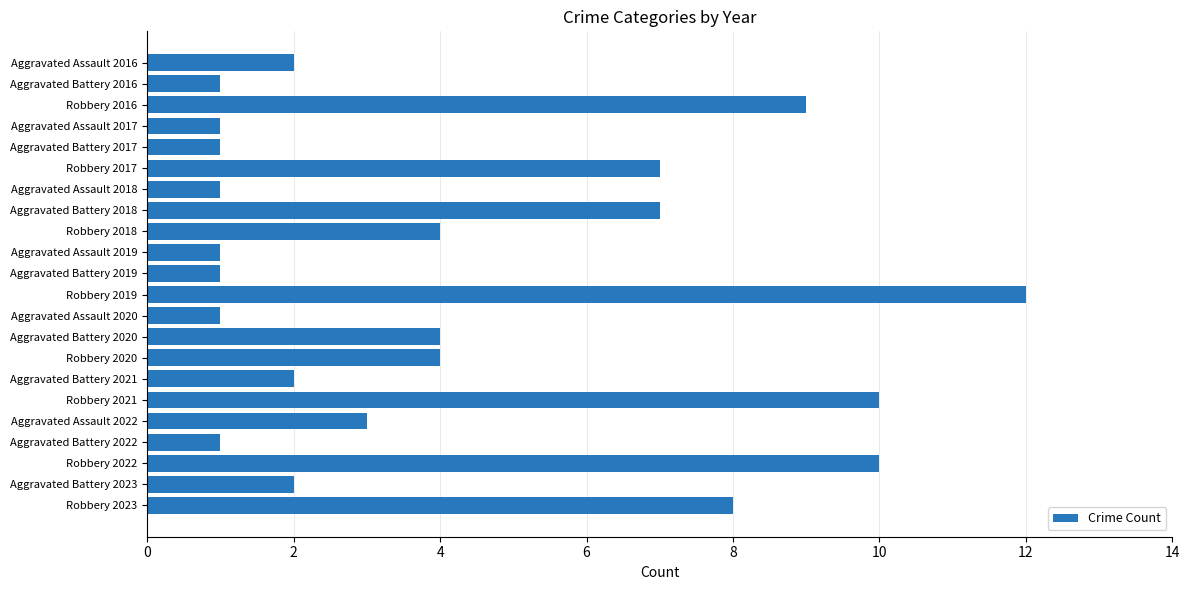

Are the bars grouped side by side (vs. stacked)?

No